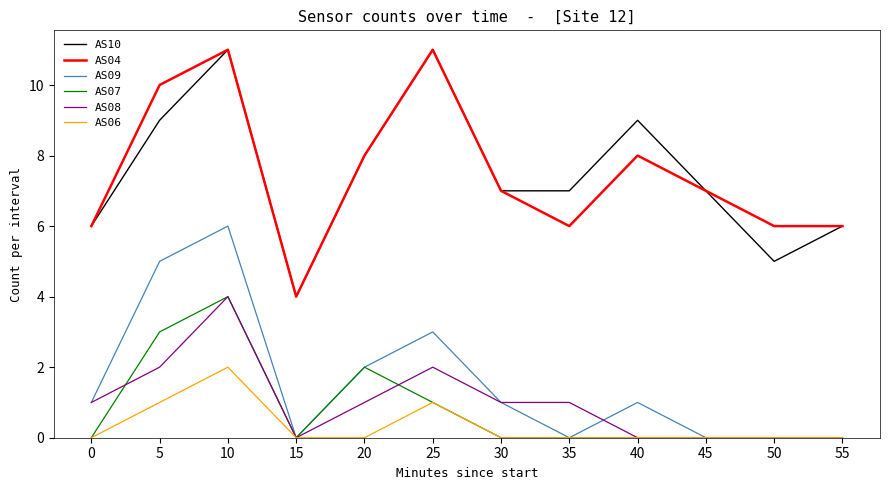

What is the spread (max minus min) of values at 30?

7